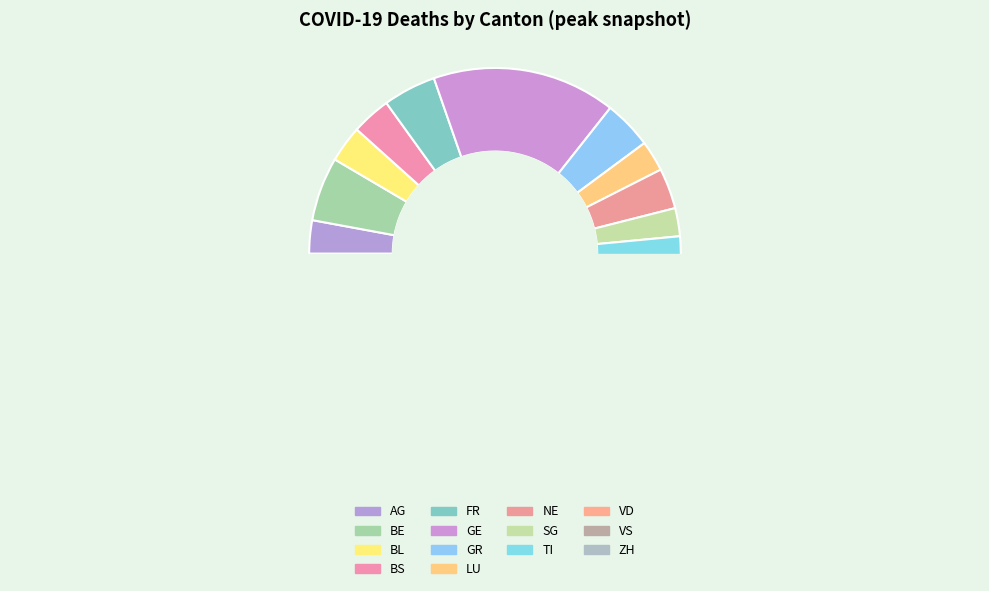

To the nearest percent, what is the average slice percentage?

7%